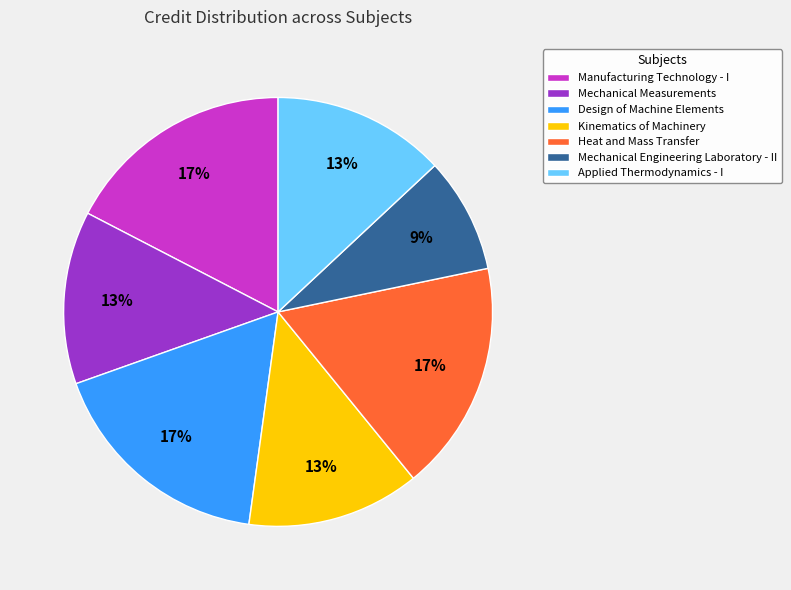

Which has a higher value, Design of Machine Elements or Mechanical Engineering Laboratory - II?

Design of Machine Elements